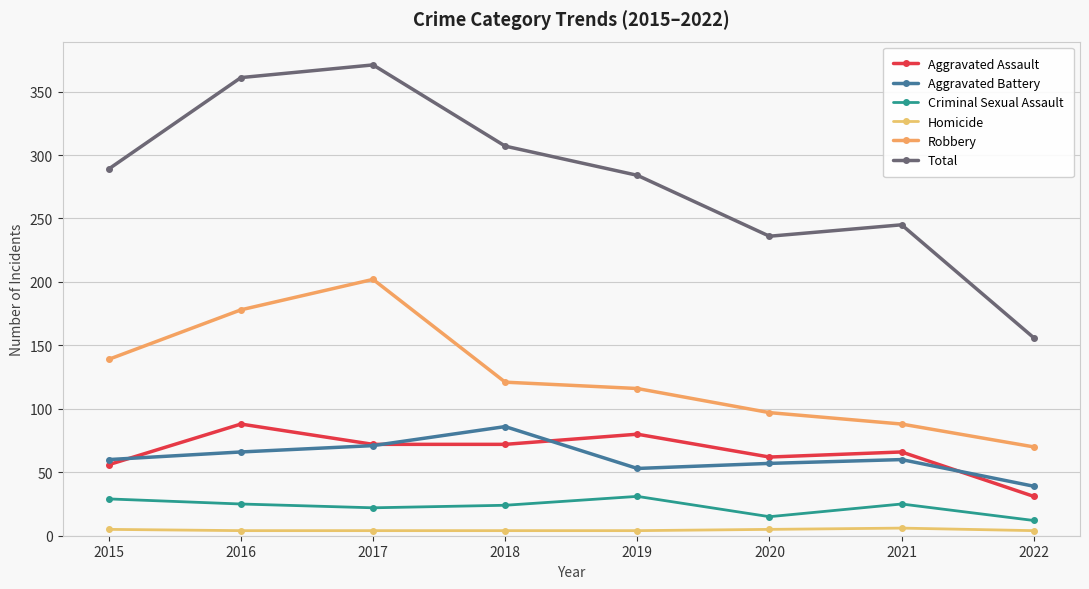

True or false: Robbery and Aggravated Assault intersect in this chart.

False